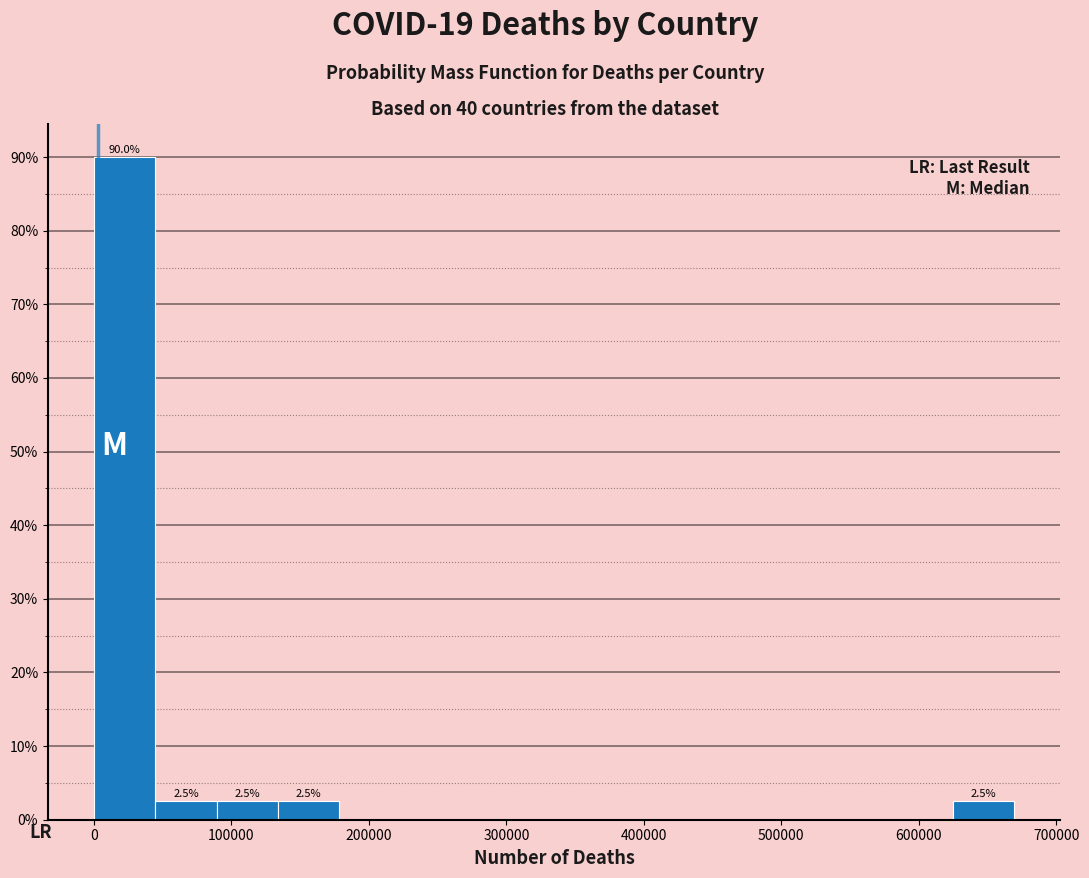

Which range on the x-axis has the tallest bar?

0 to 40000